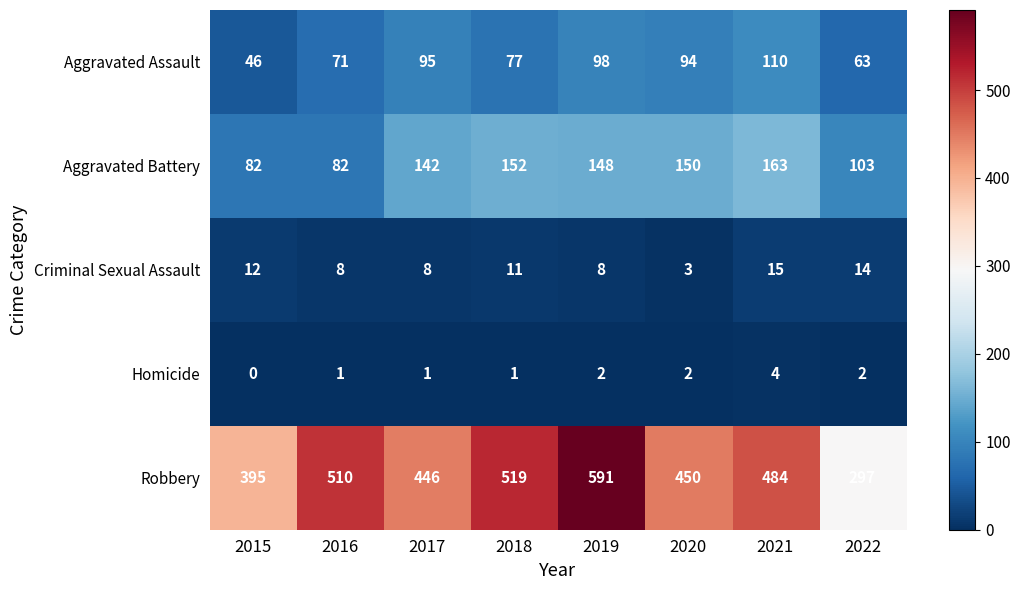

How many series are shown in this chart?

5